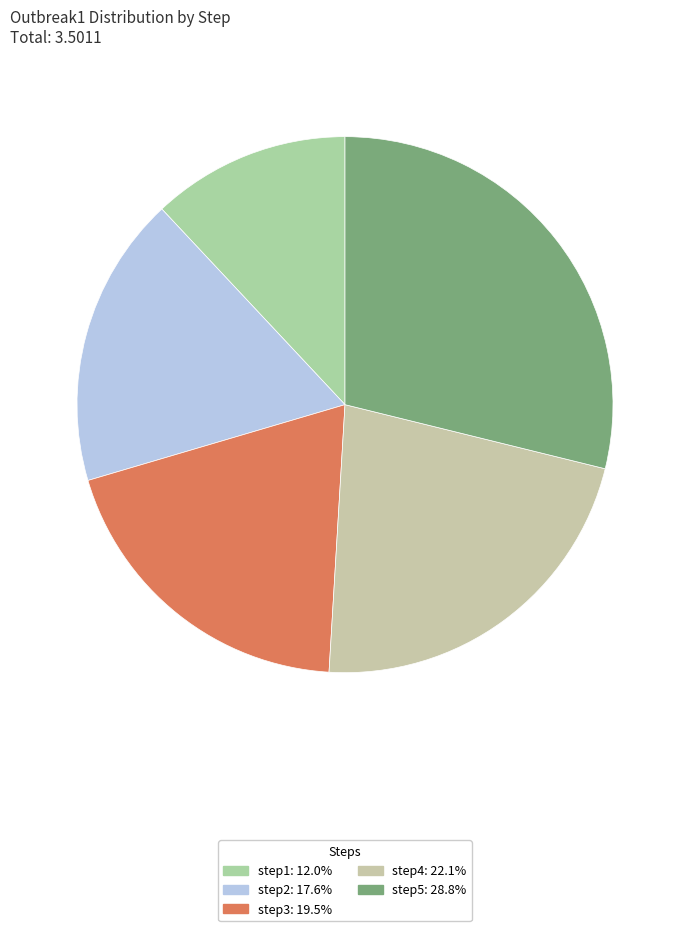

How many slices are in this pie chart?

5